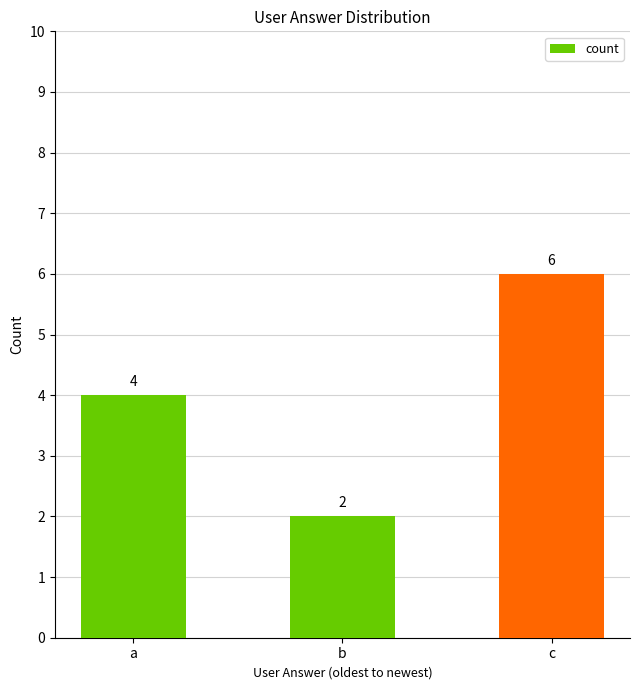

What is the minimum value shown in the chart?

2